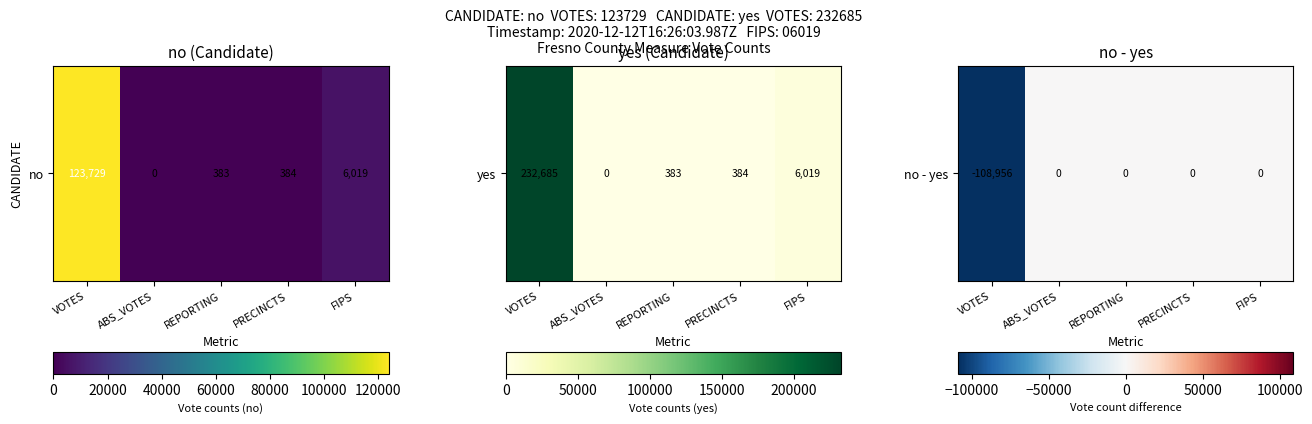

What is the sum of all values?

-108956